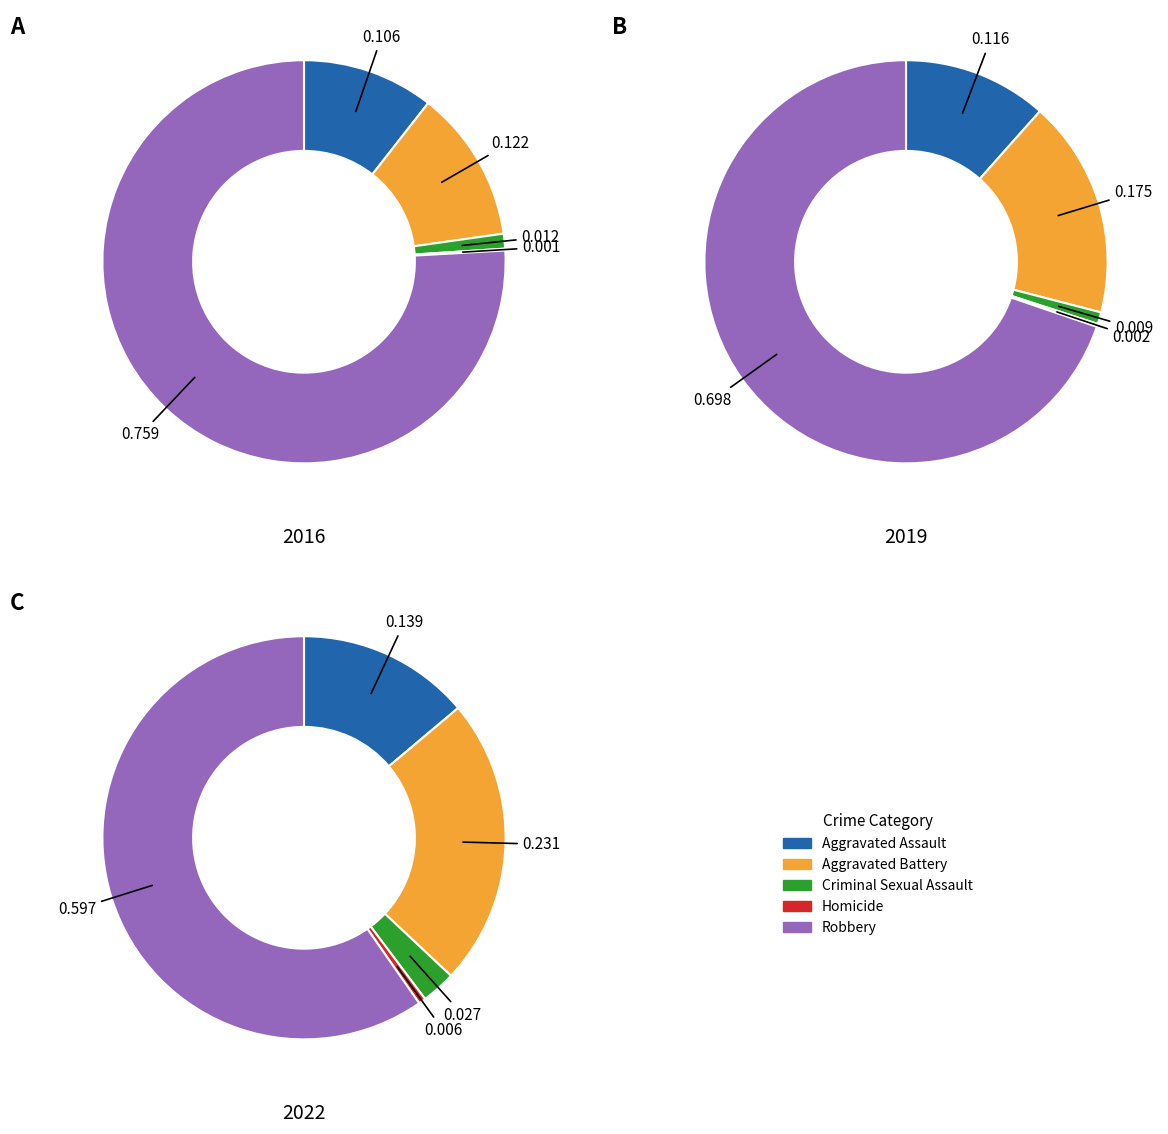

Rank the series at Aggravated Assault from highest to lowest value.

2022, 2019, 2016